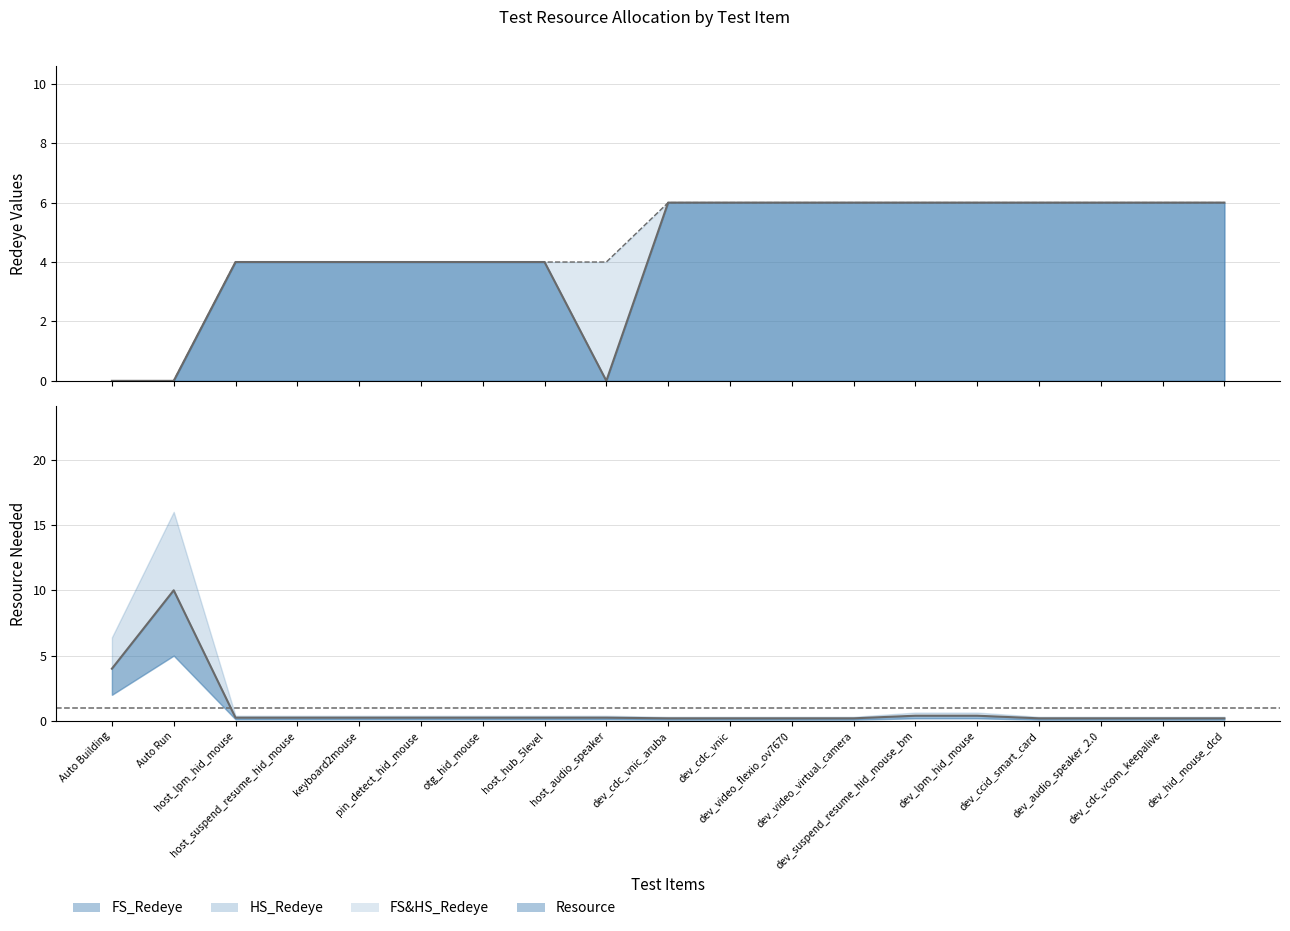

The value at host_hub_5level is 0.4. True or false?

False